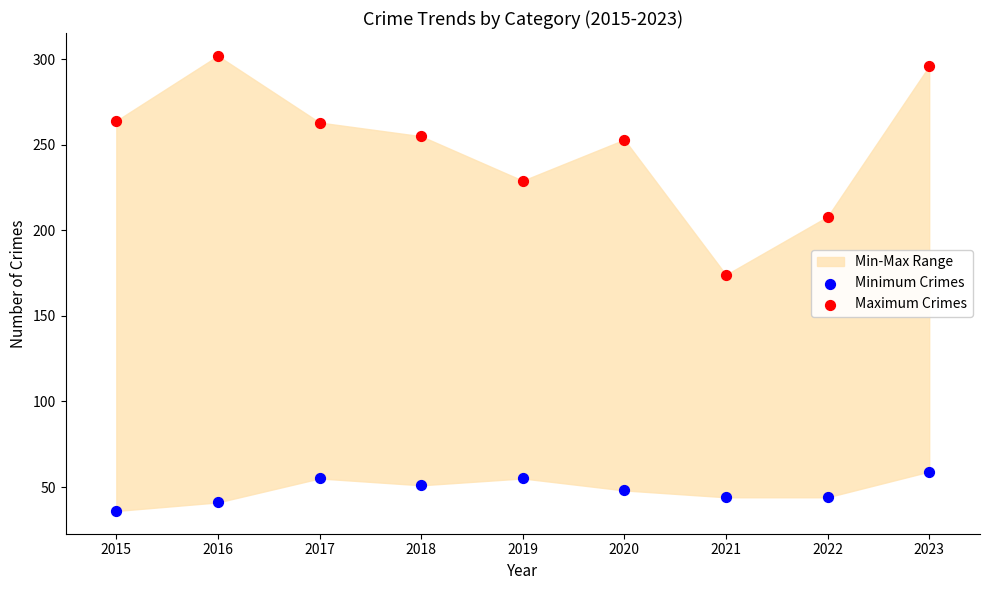

Which series contains the highest Y value?

Maximum Crimes